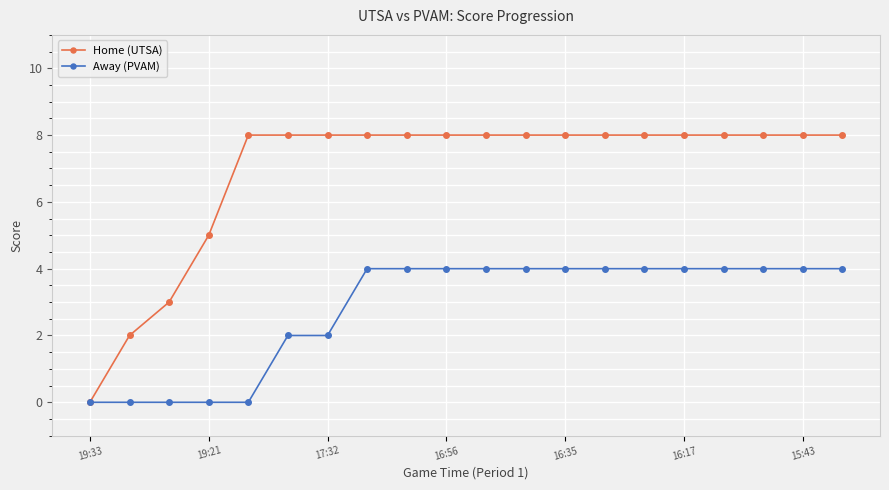

List the series in order of their peak value, lowest first.

Away (PVAM), Home (UTSA)